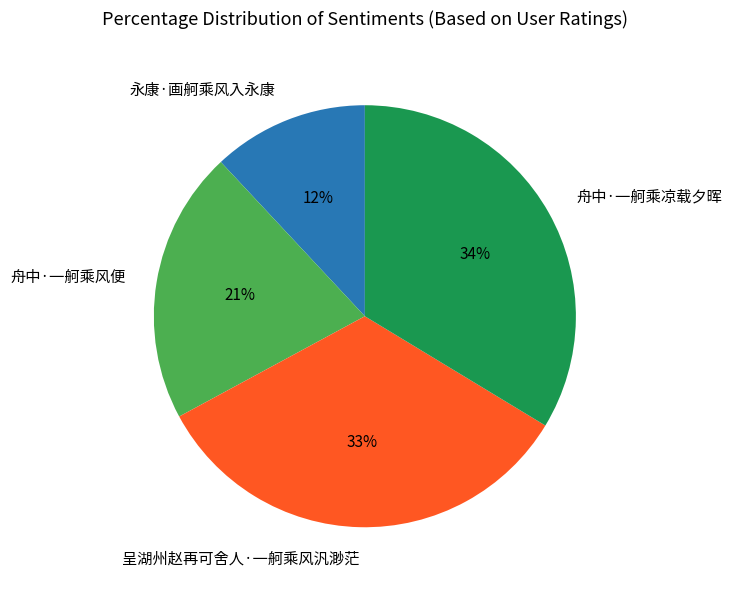

What is the smallest slice in the pie chart?

永康·画舸乘风入永康